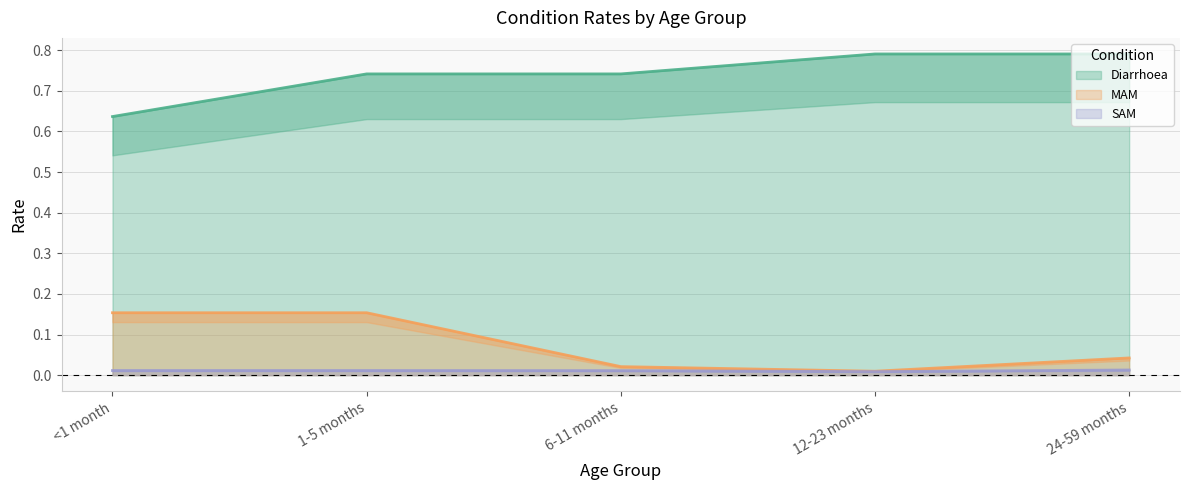

Reading left to right, what are all the values shown in this chart?

Diarrhoea: 0.6	0.7	0.7	0.8	0.8
MAM: 0.2	0.2	0.0	0.0	0.0
SAM: 0.0	0.0	0.0	0.0	0.0